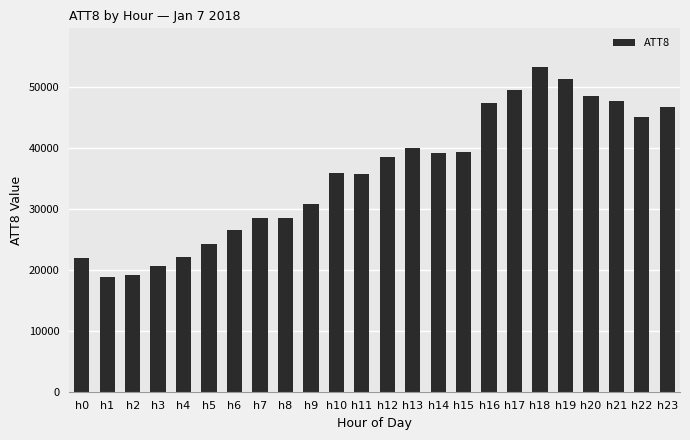

How many values are below 38600?

12